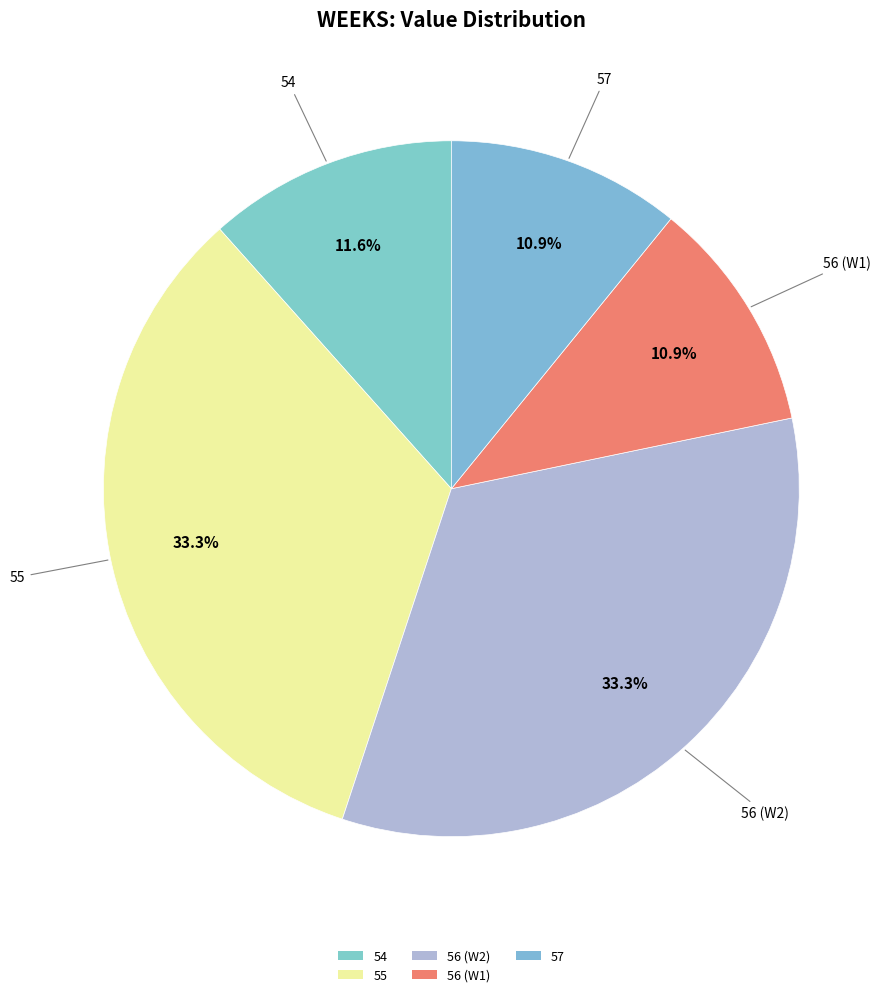

Is it true that 54 is 2% of the pie?

False